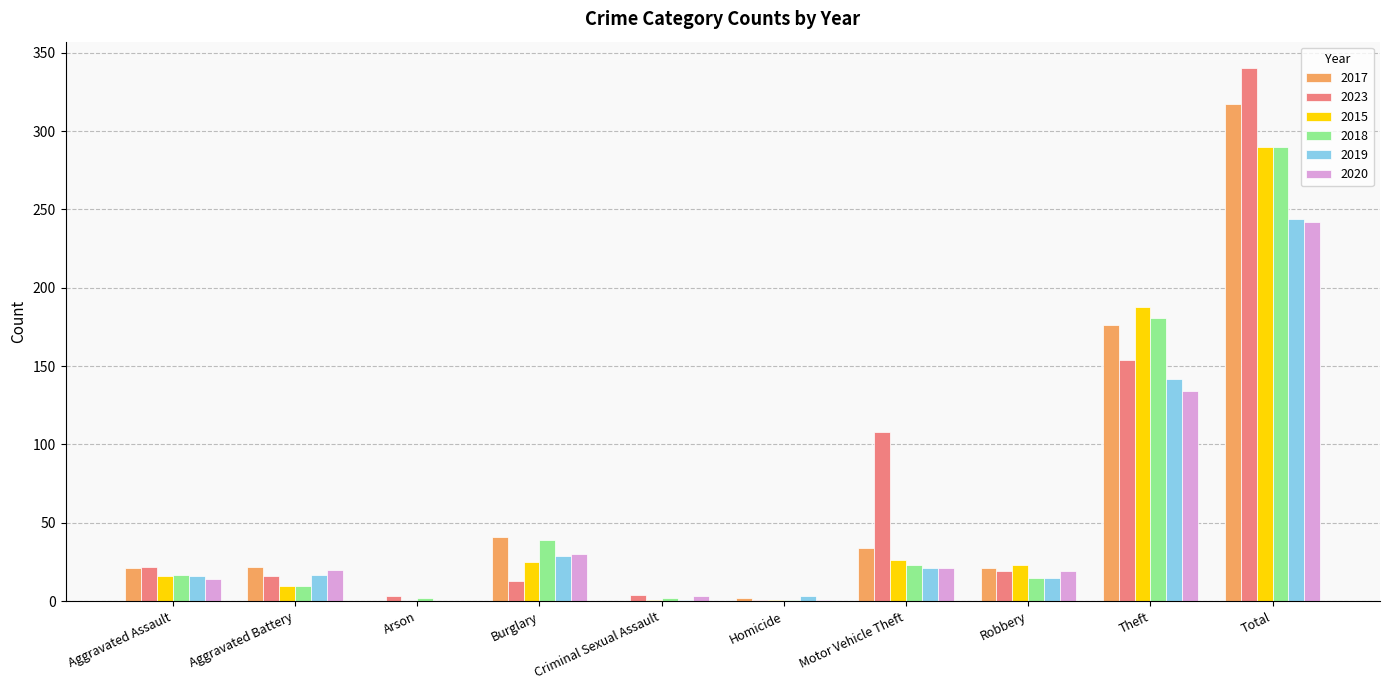

Is it true that 2020 equals 20 at Aggravated Battery?

True